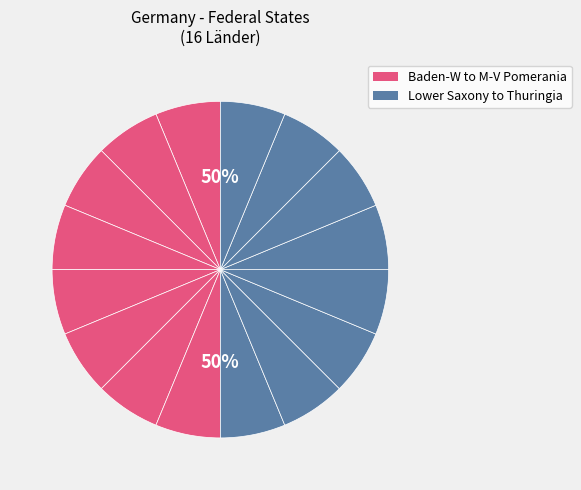

What percentage is the Baden-Württemberg slice, to the nearest percent?

6%